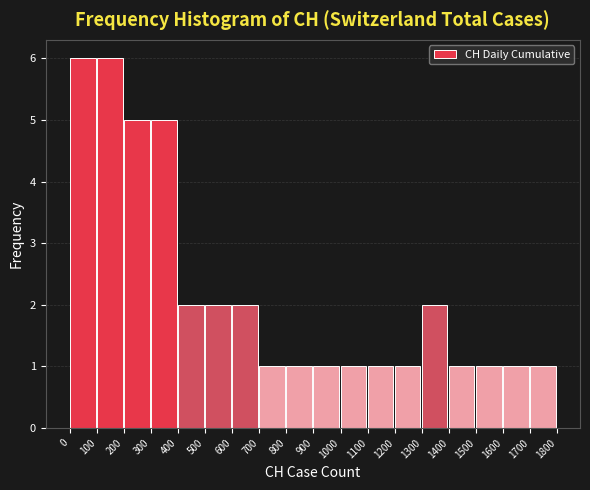

Reading left to right, list every bar in this chart as the range it spans on the x-axis followed by its height. The values are not printed on the chart, so give them approximately, as read against the axis.

0 to 100: 6
100 to 200: 6
200 to 300: 5
300 to 400: 5
400 to 500: 2
500 to 600: 2
600 to 700: 2
700 to 800: 1
800 to 900: 1
900 to 1000: 1
1000 to 1100: 1
1100 to 1200: 1
1200 to 1300: 1
1300 to 1400: 2
1400 to 1500: 1
1500 to 1600: 1
1600 to 1700: 1
1700 to 1800: 1